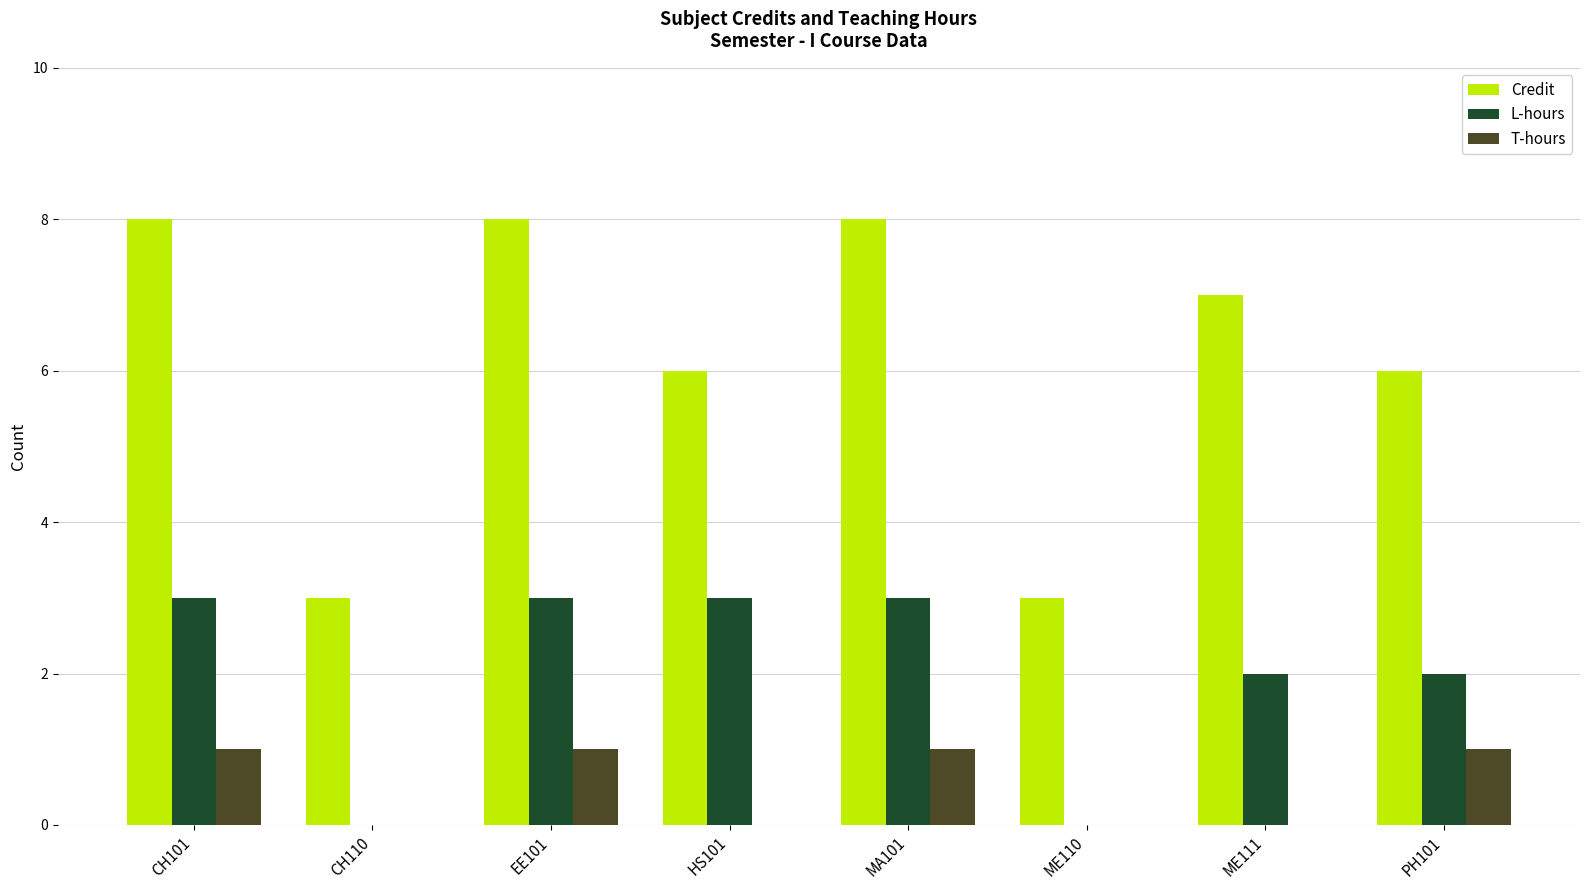

Does the chart contain stacked bars?

No